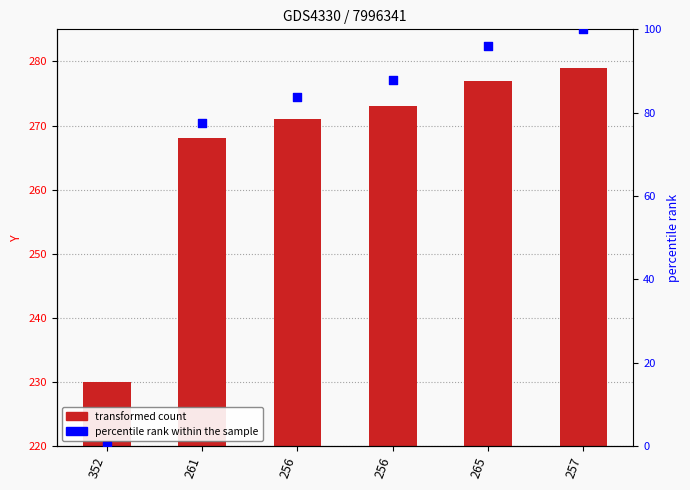

Which series has the largest total across all categories?

Y value